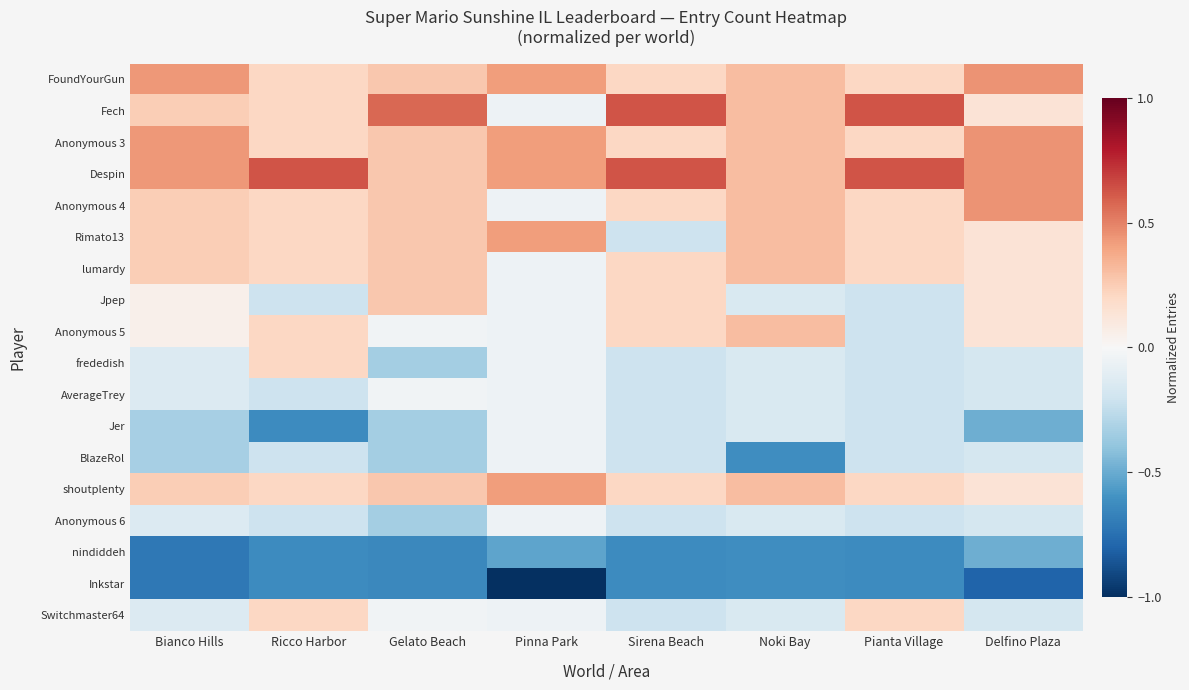

Rank the series at Gelato Beach from highest to lowest value.

Fech, FoundYourGun, Anonymous 3, Despin, Anonymous 4, Rimato13, lumardy, Jpep, shoutplenty, Anonymous 5, AverageTrey, Switchmaster64, frededish, Jer, BlazeRol, Anonymous 6, nindiddeh, Inkstar